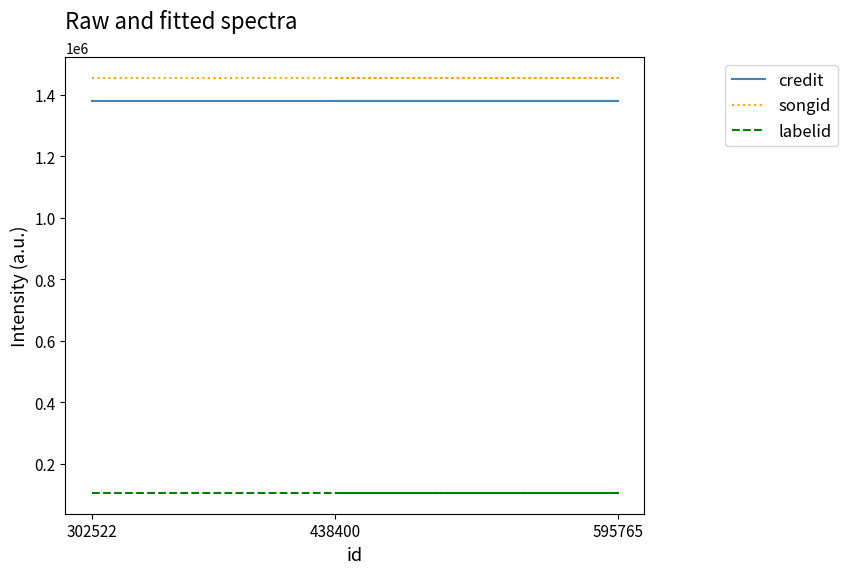

Between 595765 and 438400, which series saw the biggest shift?

credit